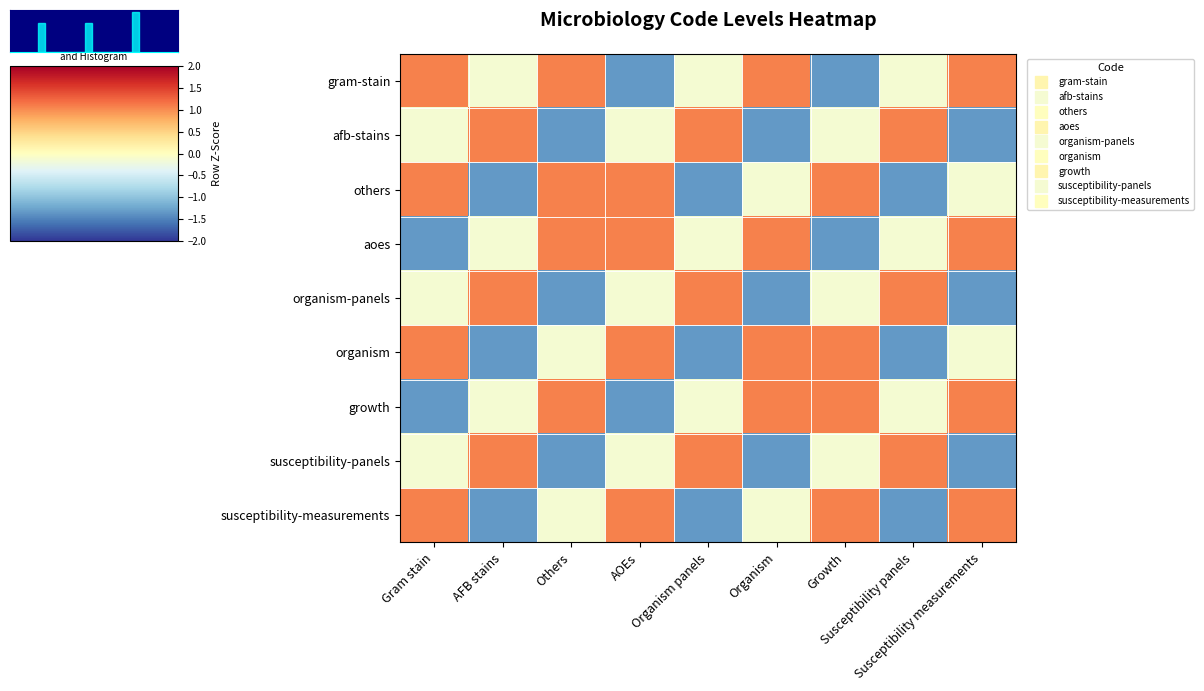

Which has a higher value, Susceptibility measurements or Susceptibility panels?

Susceptibility measurements